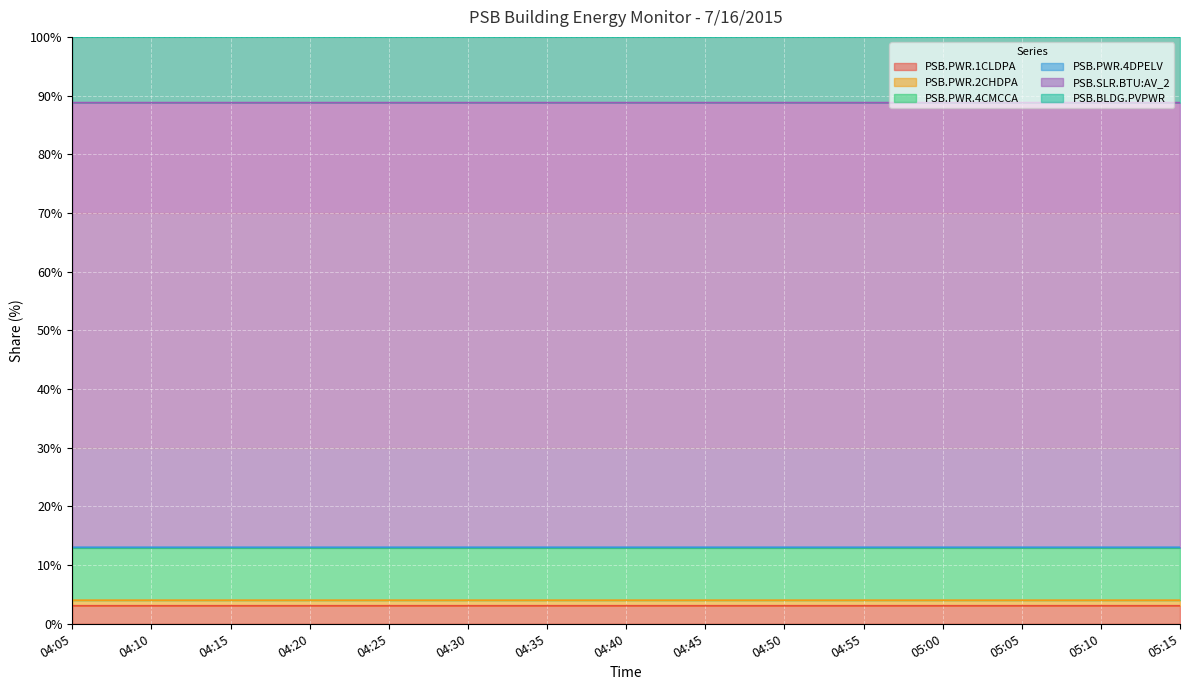

What is the maximum value for PSB.PWR.1CLDPA?

3.1